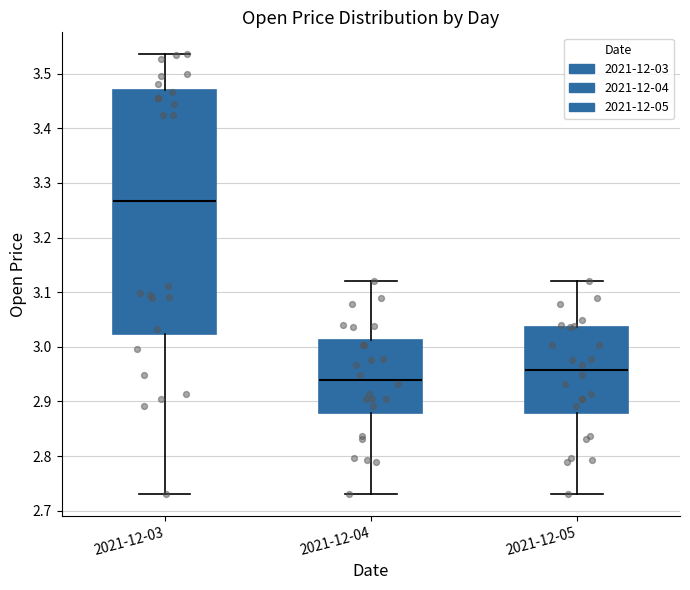

Which box is the tallest, from its lower edge to its upper edge?

2021-12-03